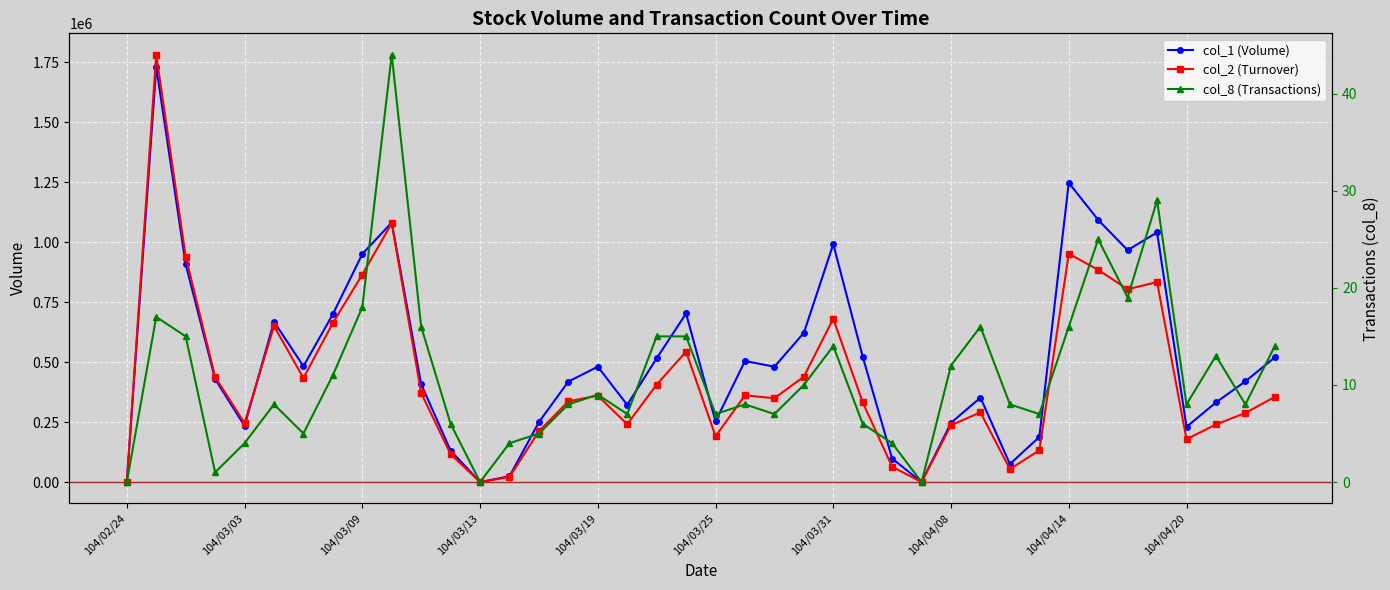

The value of col_1 (Volume) at 104/04/20 is 230000. True or false?

True